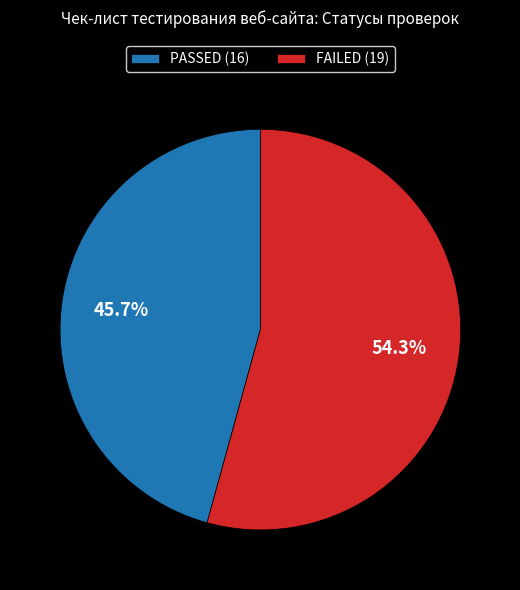

To the nearest percent, what portion does PASSED represent?

46%